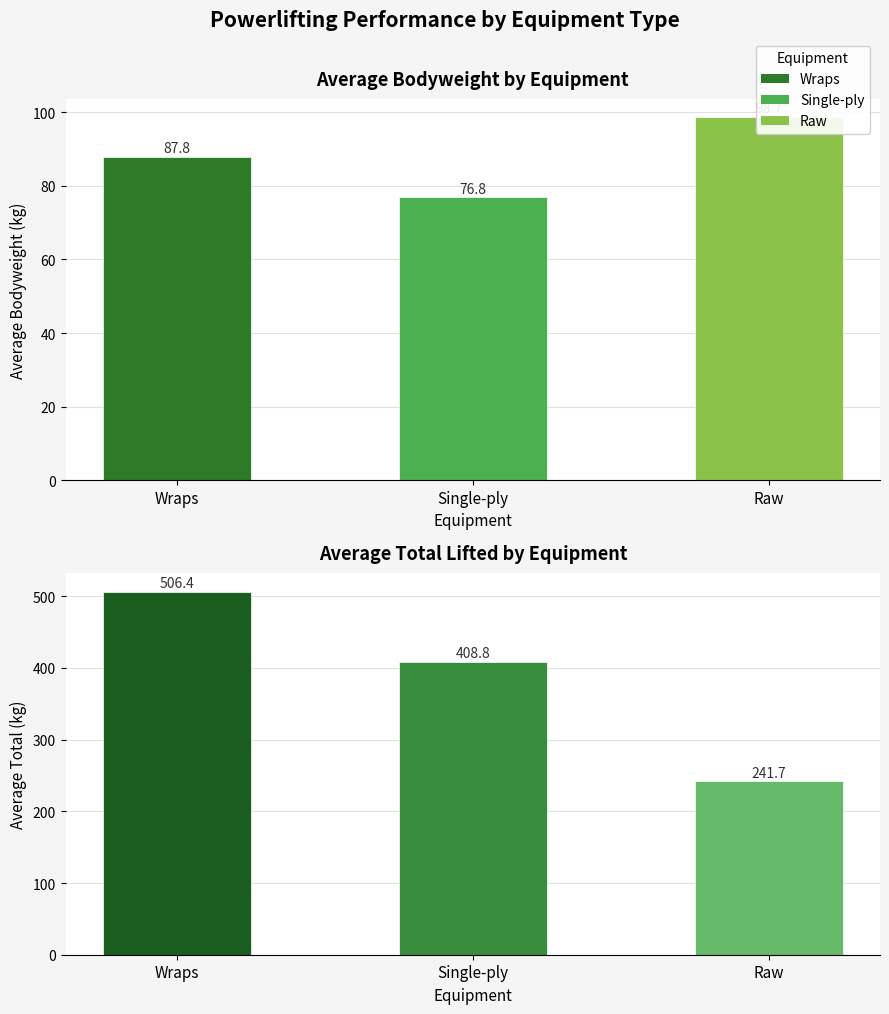

What is the value of the Avg BodyweightKg bar at the 1st from the left?

87.8